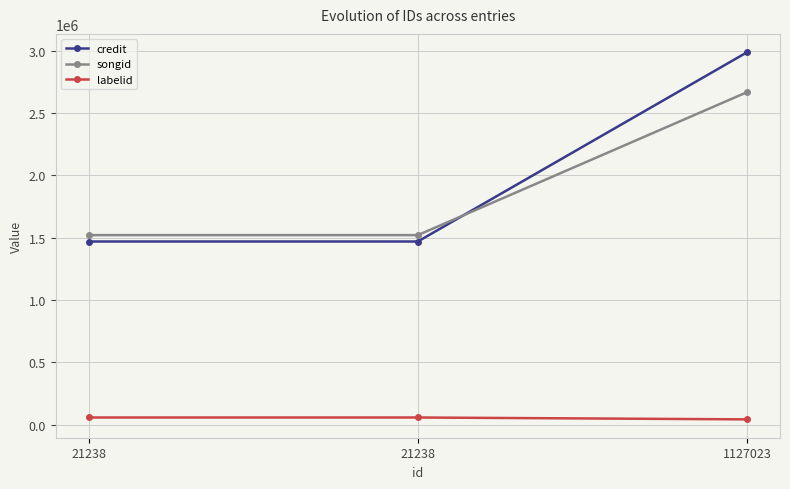

List the series in order of their peak value, highest first.

credit, songid, labelid